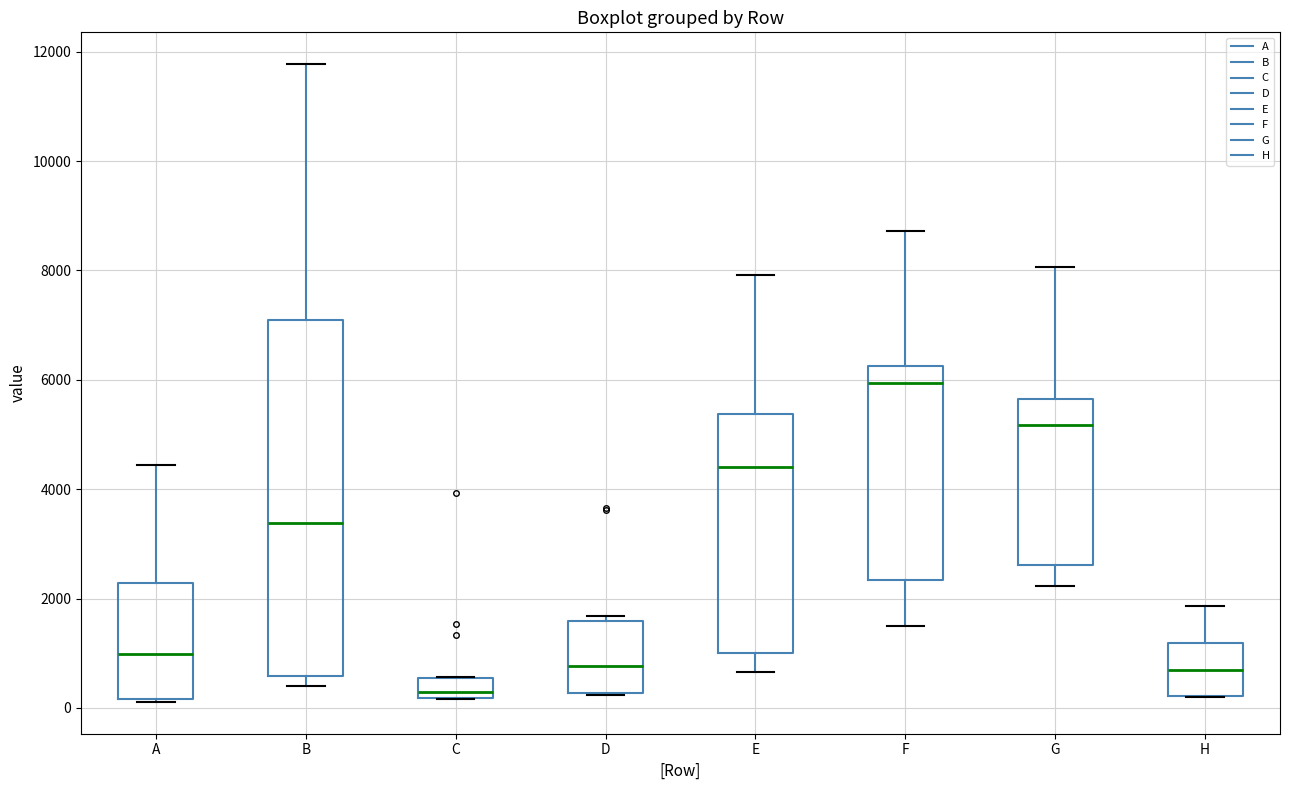

Reading left to right, read every box against the y-axis: the position of its median line, the range the box covers, and the ends of its whiskers. The values are not printed on the chart, so give them approximately, as read against the axis.

A: median 1000, box 200 to 2200, whiskers 200 to 4400
B: median 3400, box 600 to 7000, whiskers 400 to 11800
C: median 200 (just above the box's lower edge), box 200 to 600, whiskers 200 to 600
D: median 800, box 200 to 1600, whiskers 200 to 1600 (just above the box's upper edge)
E: median 4400, box 1000 to 5400, whiskers 600 to 8000
F: median 6000, box 2400 to 6200, whiskers 1600 to 8800
G: median 5200, box 2600 to 5600, whiskers 2200 to 8000
H: median 600, box 200 to 1200, whiskers 200 to 1800